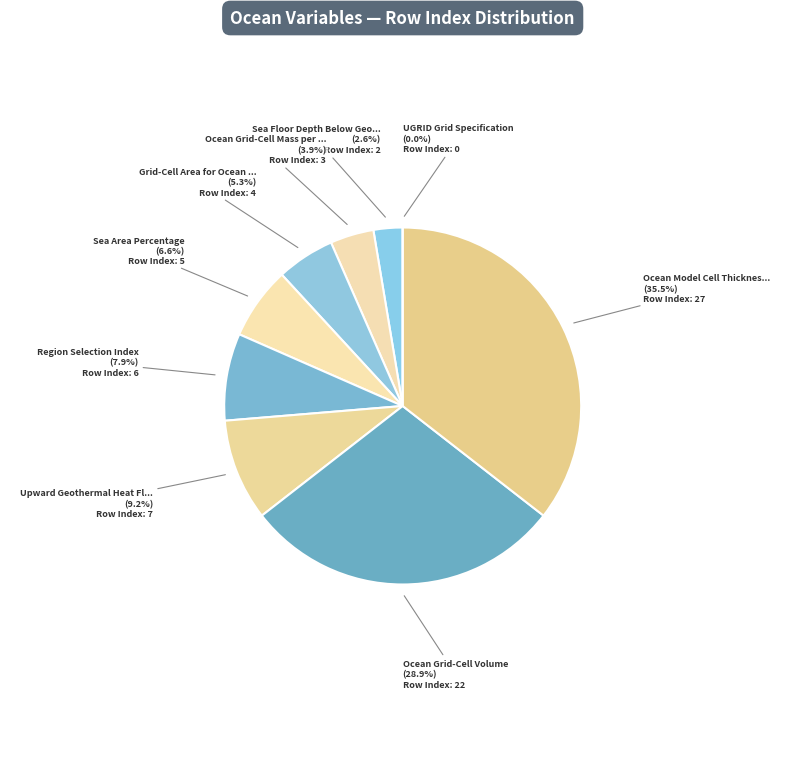

Combined, what portion of the pie is Upward Geothermal Heat Flux at Sea Floor and Ocean Grid-Cell Volume?

38.2%